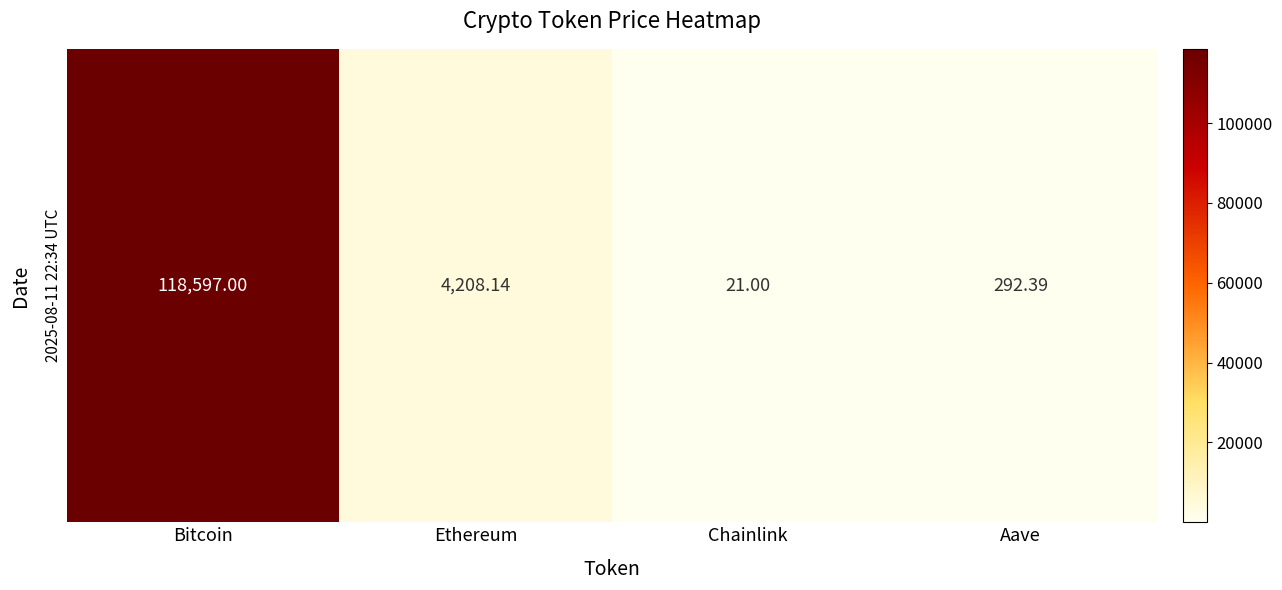

What is the sum of all values?

123118.5